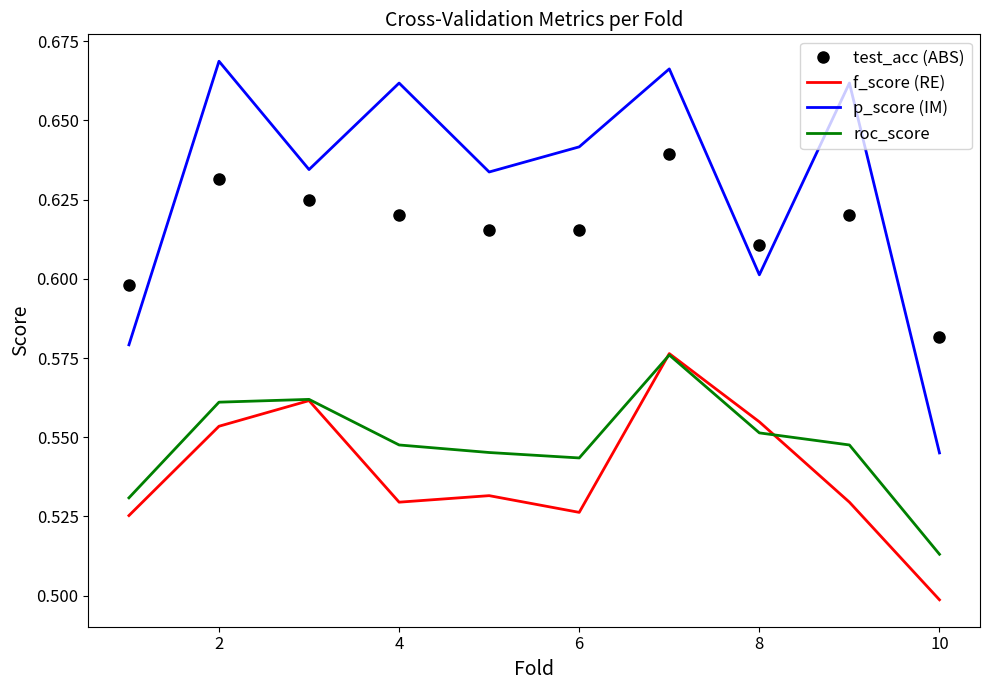

True or false: f_score (RE) and roc_score intersect in this chart.

True